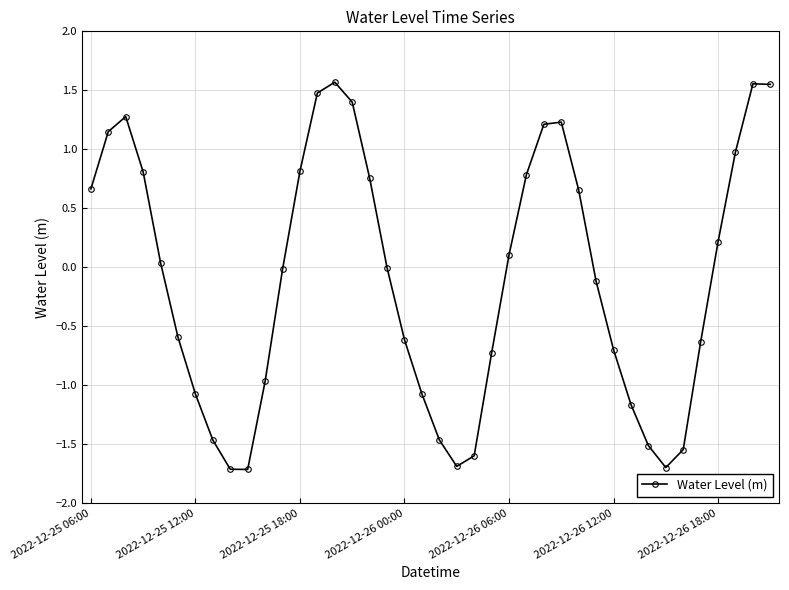

What is the difference between the maximum and minimum values?

3.3